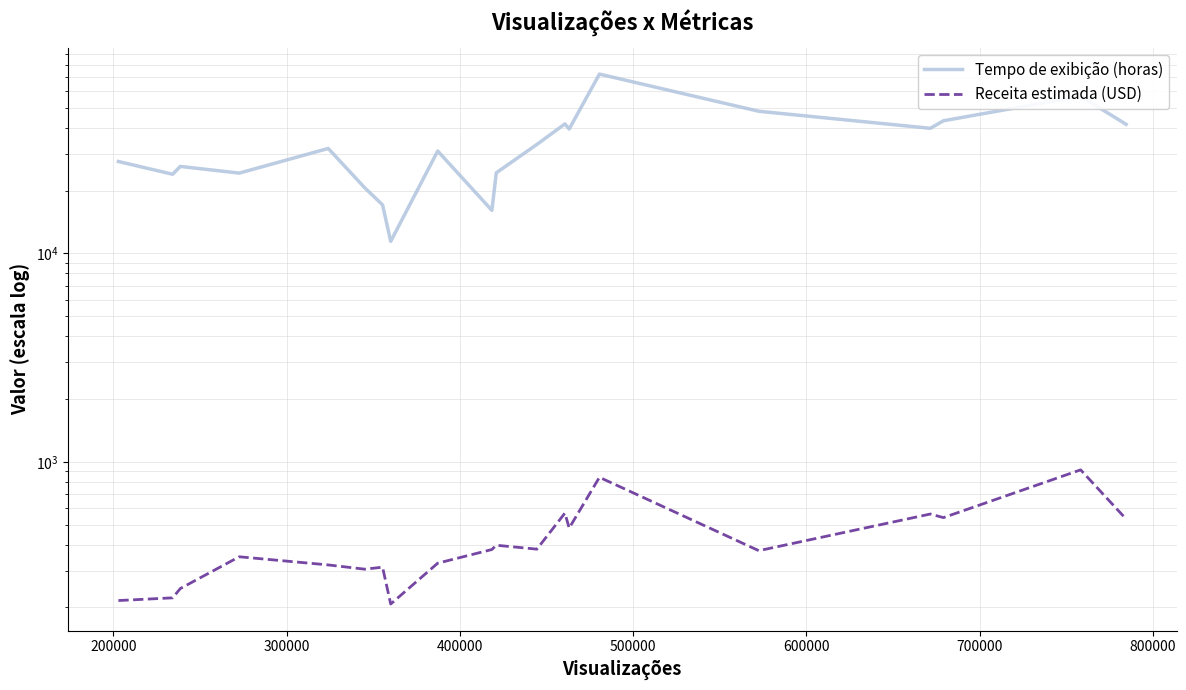

How many lines are shown in the chart?

2